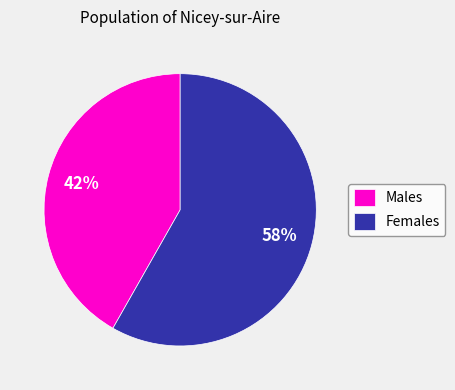

To the nearest percent, what is the average slice percentage?

50%